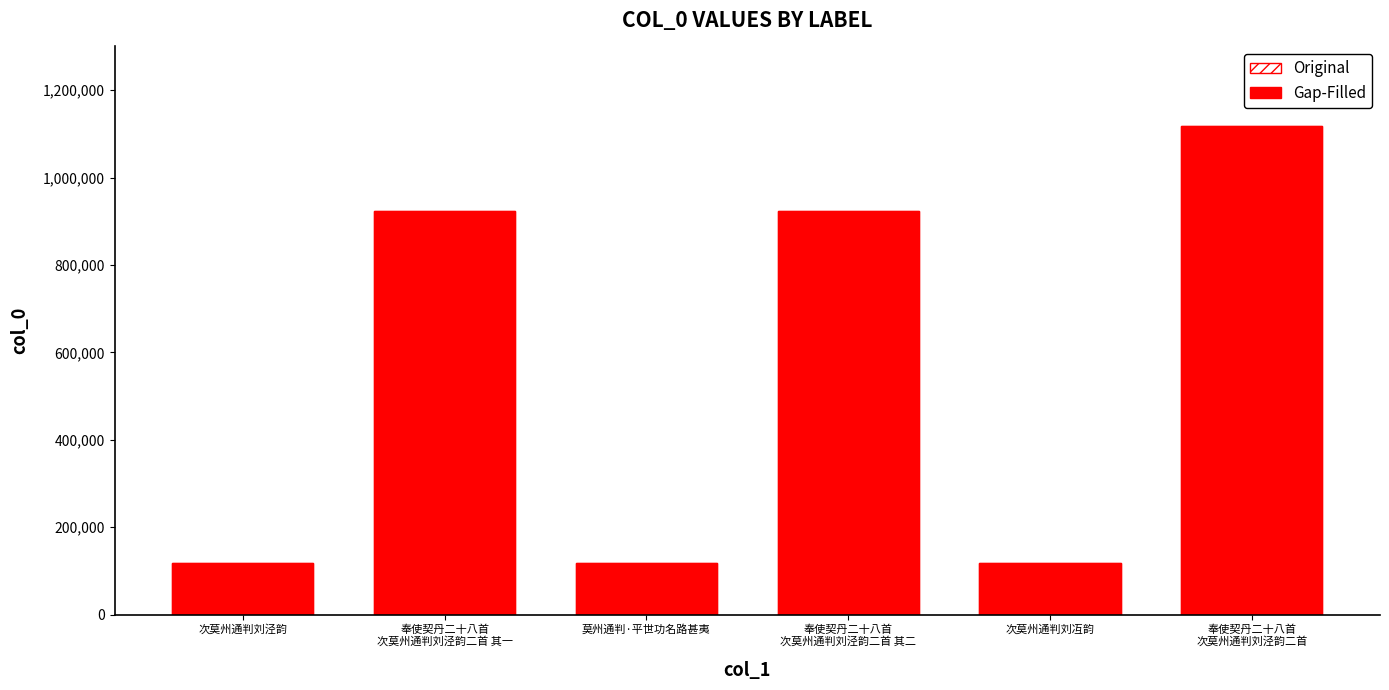

How many distinct data groups are displayed?

2